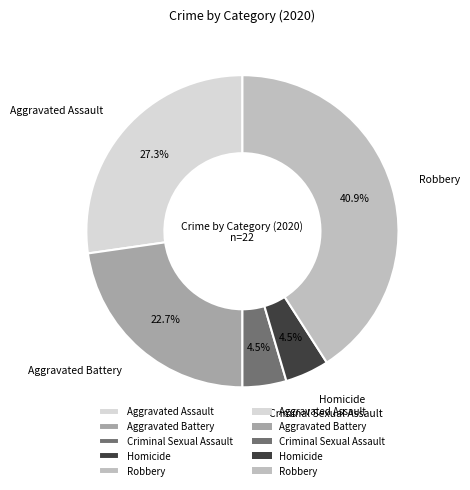

What is the largest slice in the pie chart?

Robbery